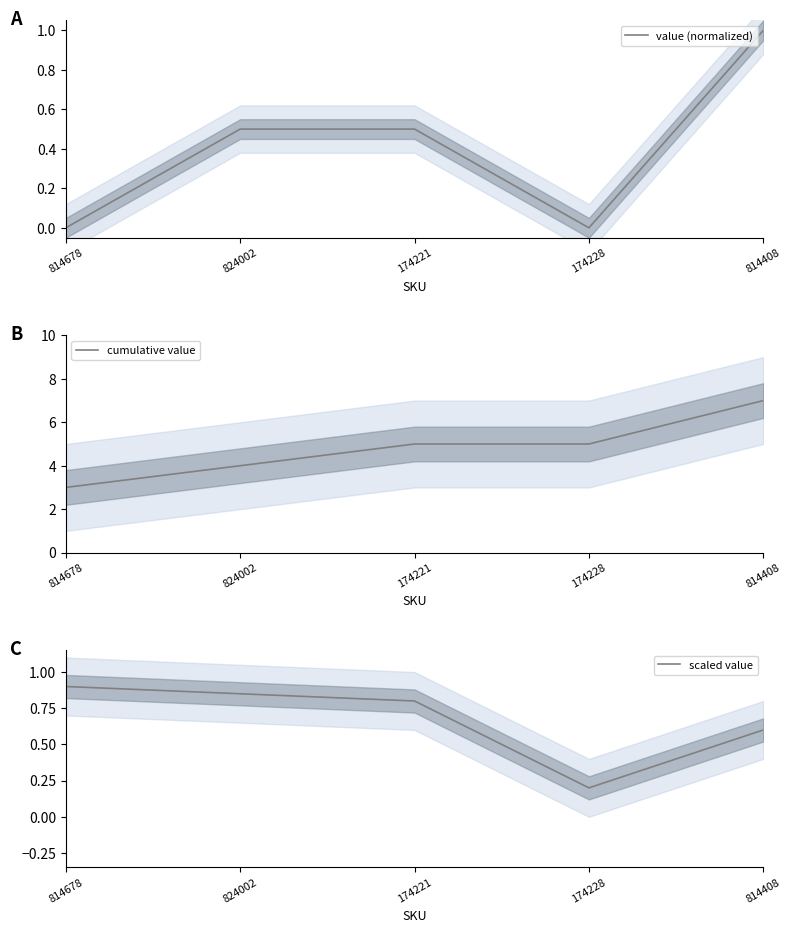

Is this an area chart (filled region under the line)?

No